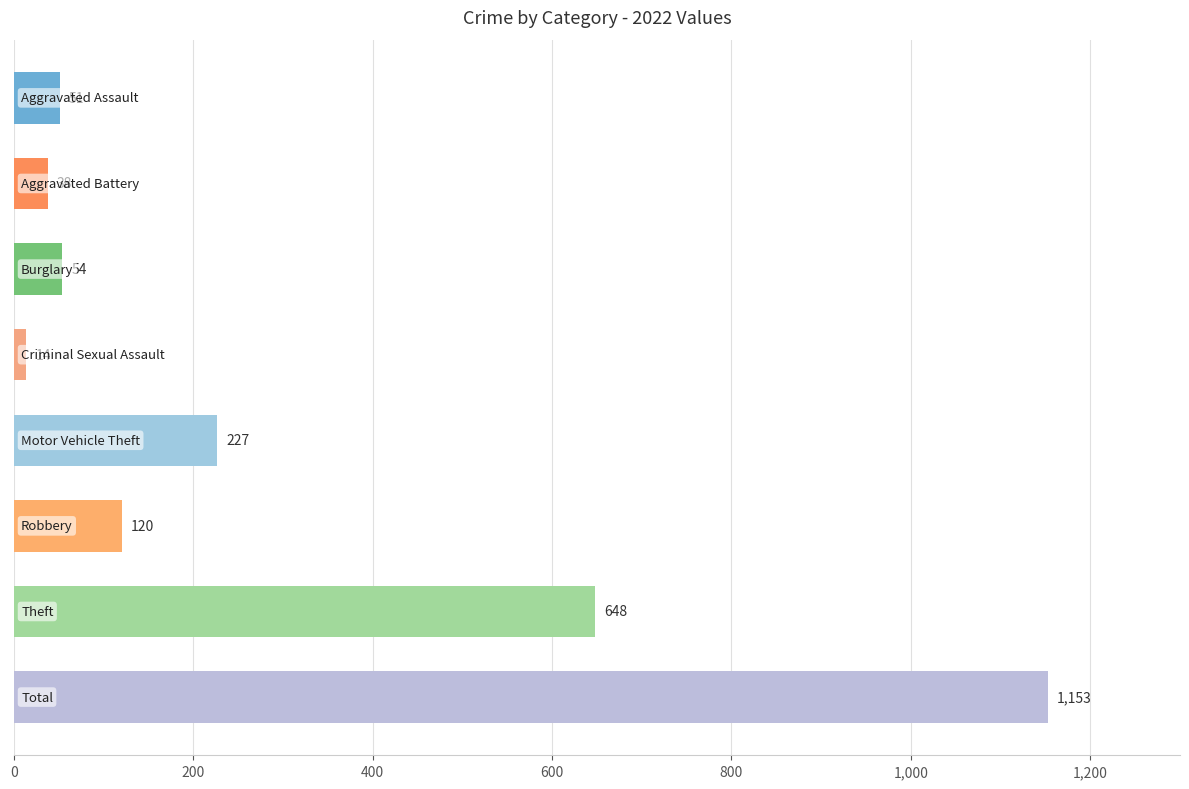

What is the difference between the second highest and second lowest values?

610